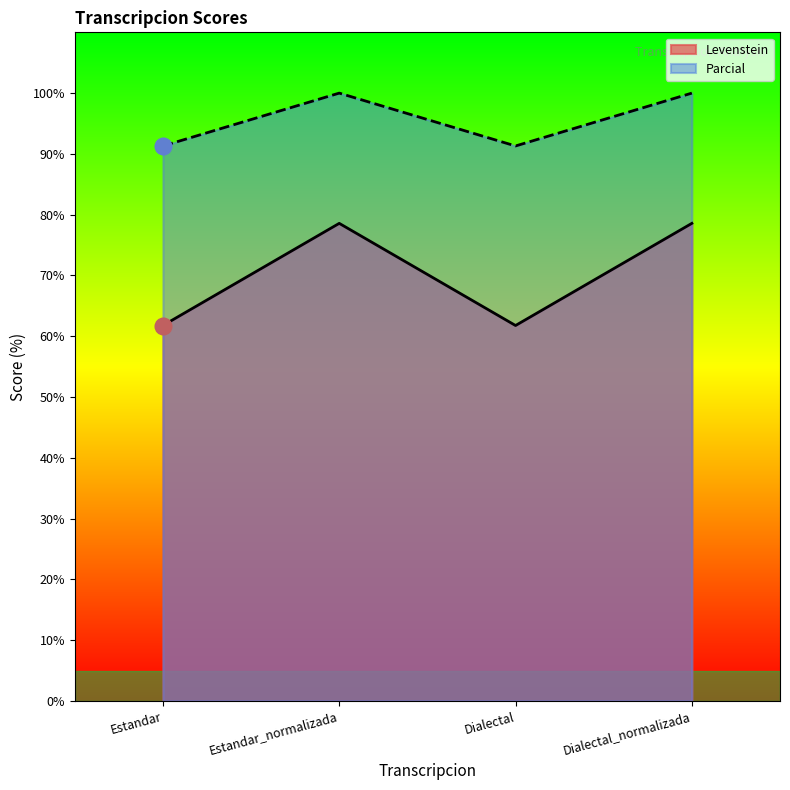

True or false: Parcial and Levenstein intersect in this chart.

False